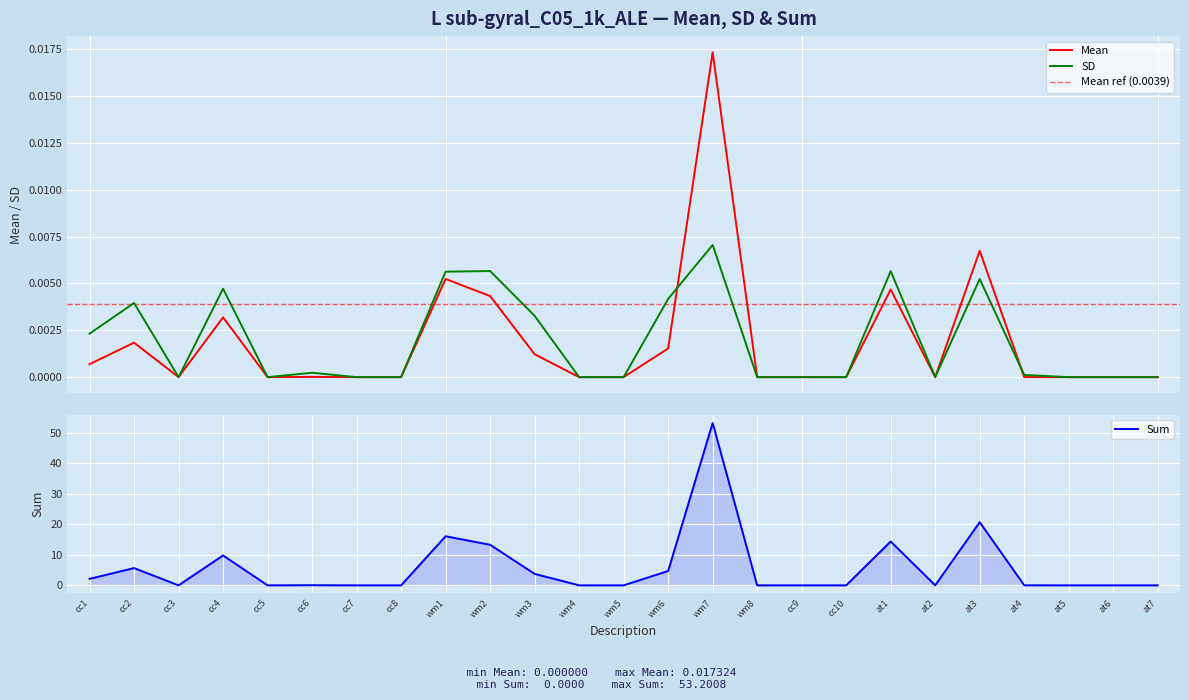

At which label does Mean reach its minimum?

cc3